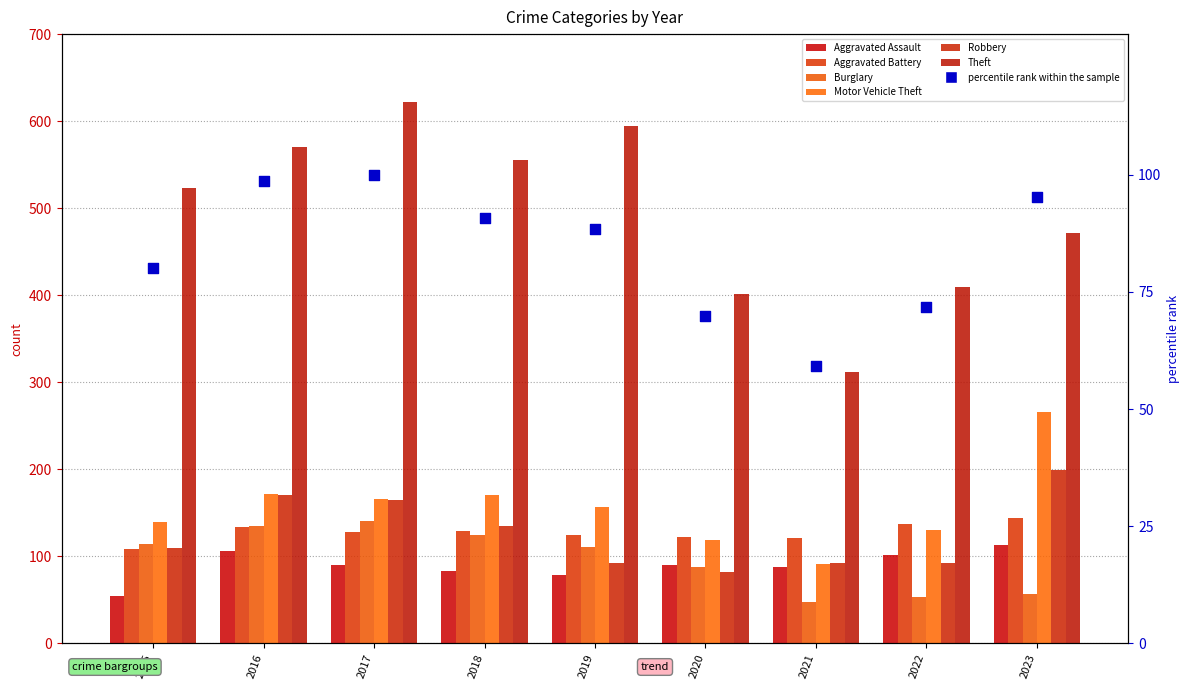

Is the value of Theft at 2019 greater than the value of Burglary at 2017?

Yes